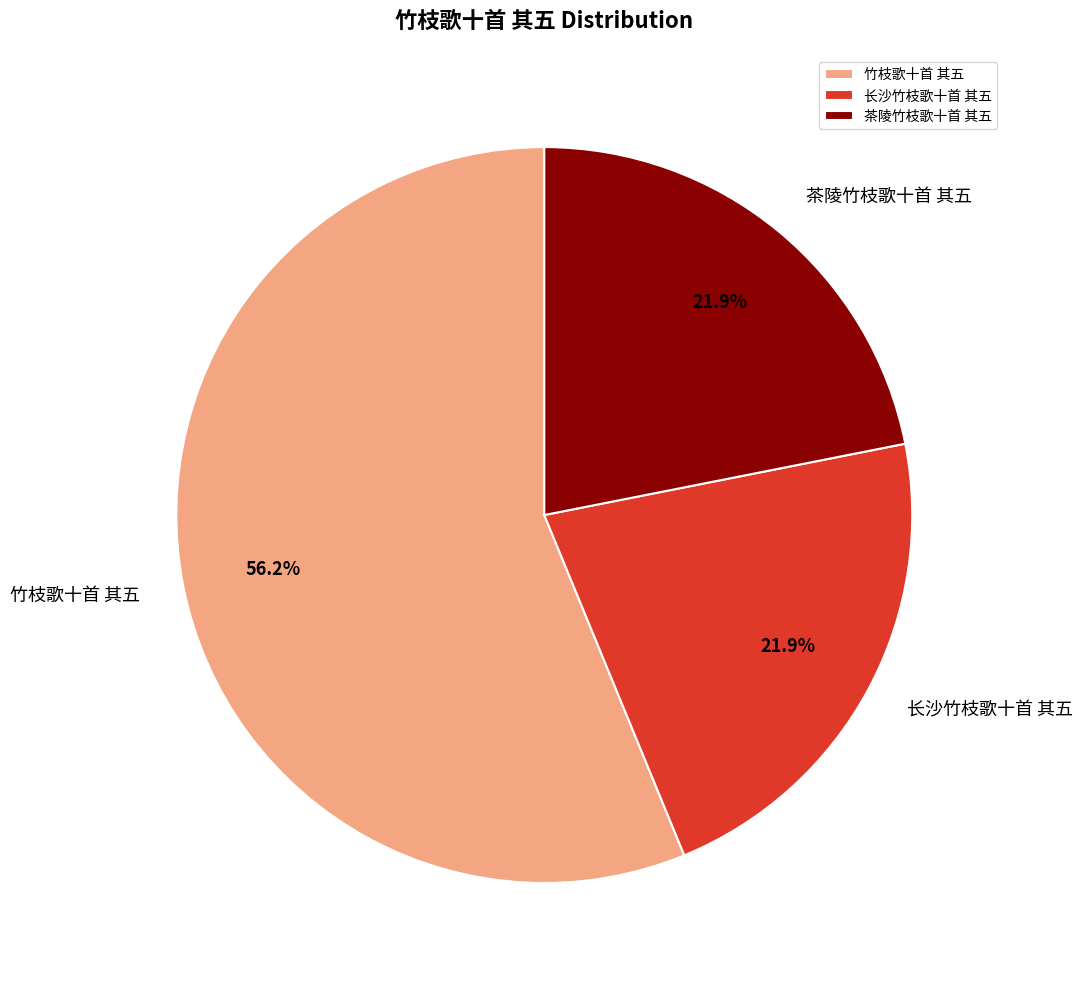

How many segments does this pie chart have?

3